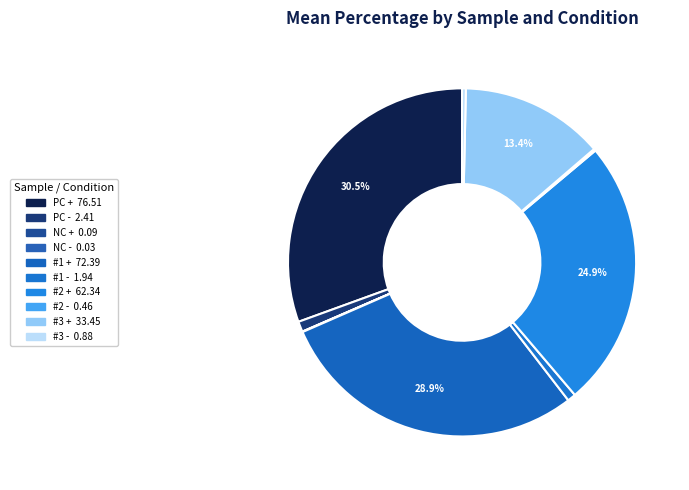

What is the smallest slice in the pie chart?

NC -